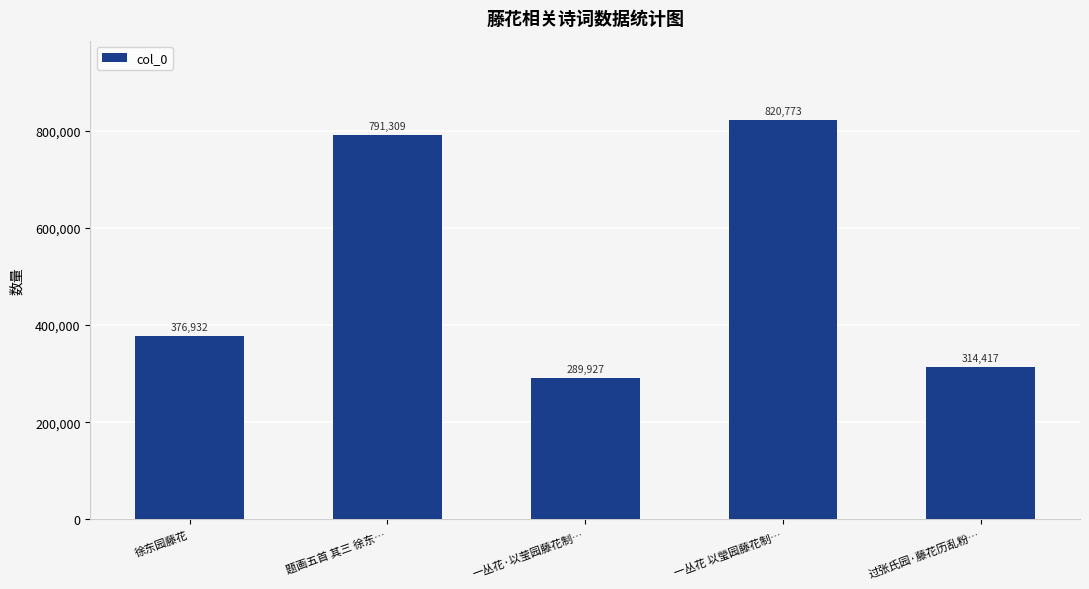

What is the change in value from 一丛花 以瑩园藤花制… to 过张氏园·藤花历乱粉…?

-506356